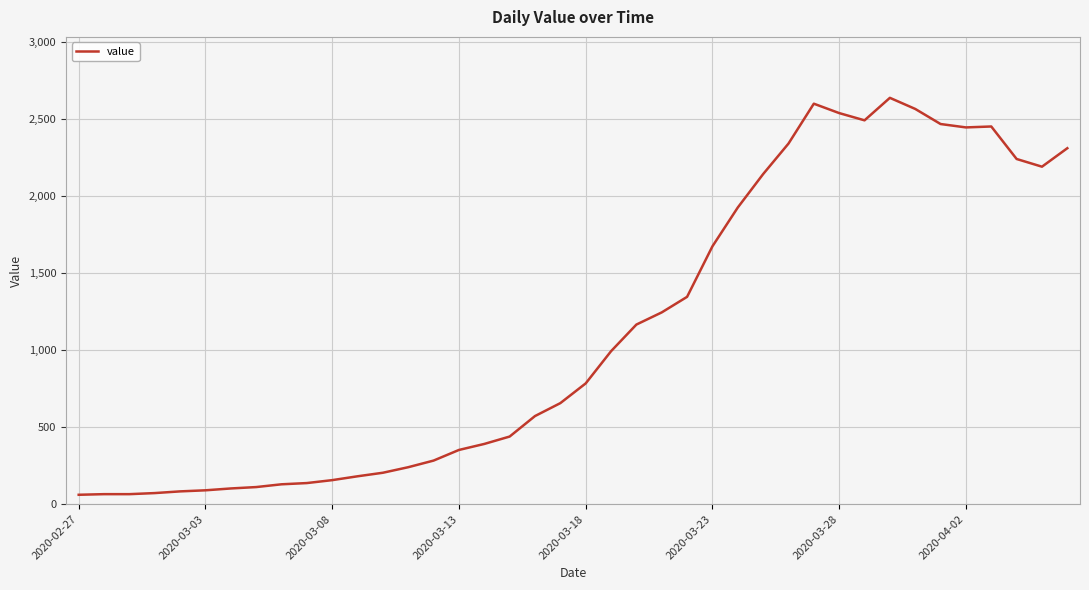

What is the minimum value shown in the chart?

61